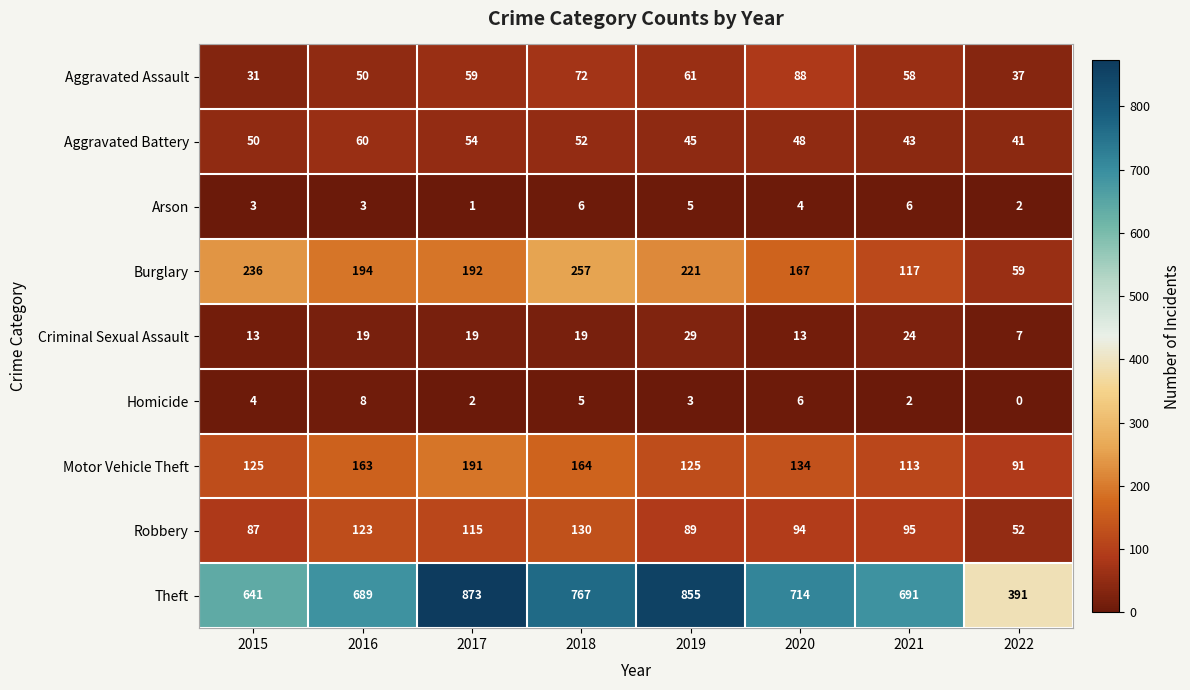

What is the sum of the Aggravated Assault values at 2020 and 2016?

138